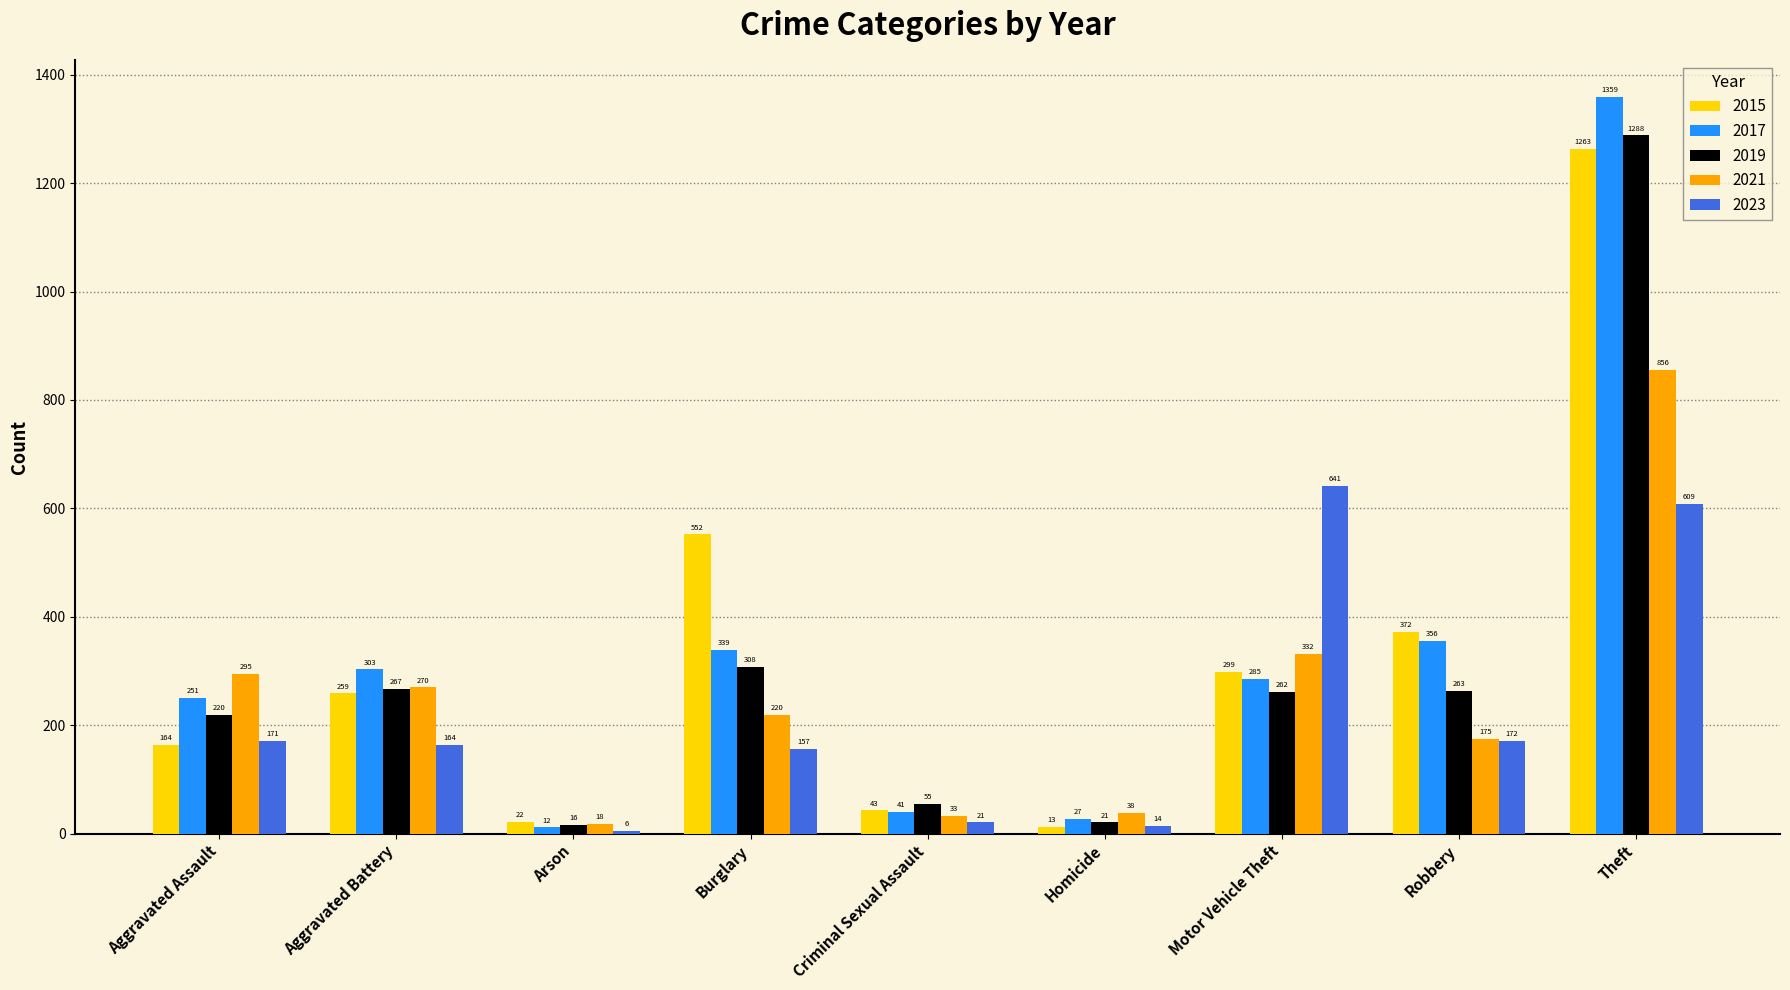

What is the average value of the 2015 series?

332